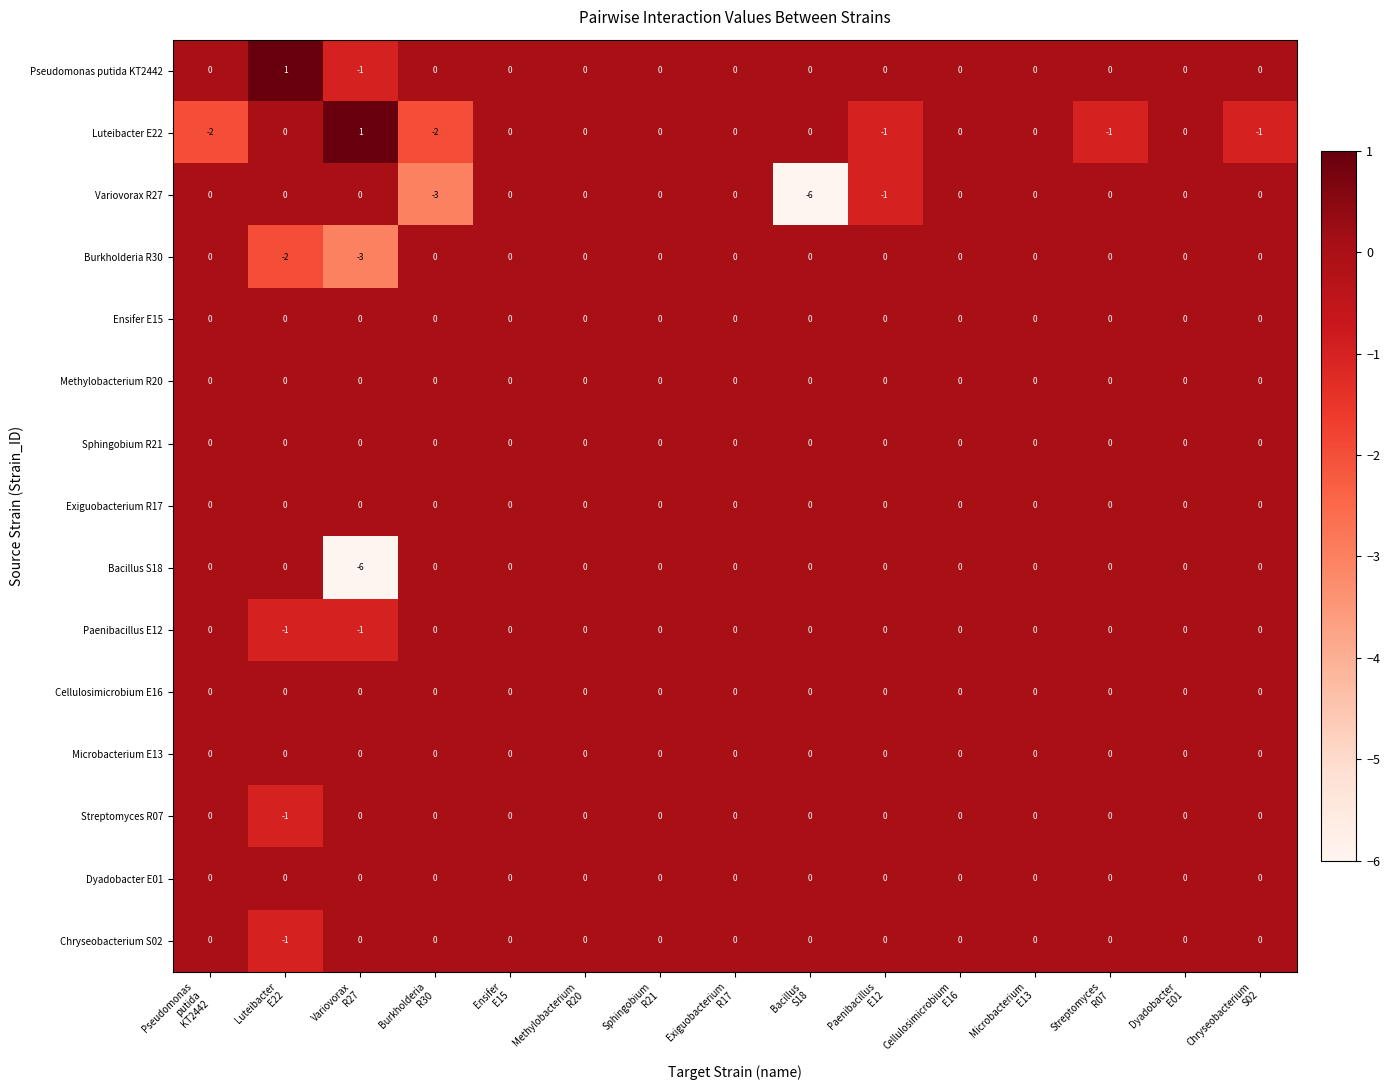

At how many categories does at least one series exceed -2?

15